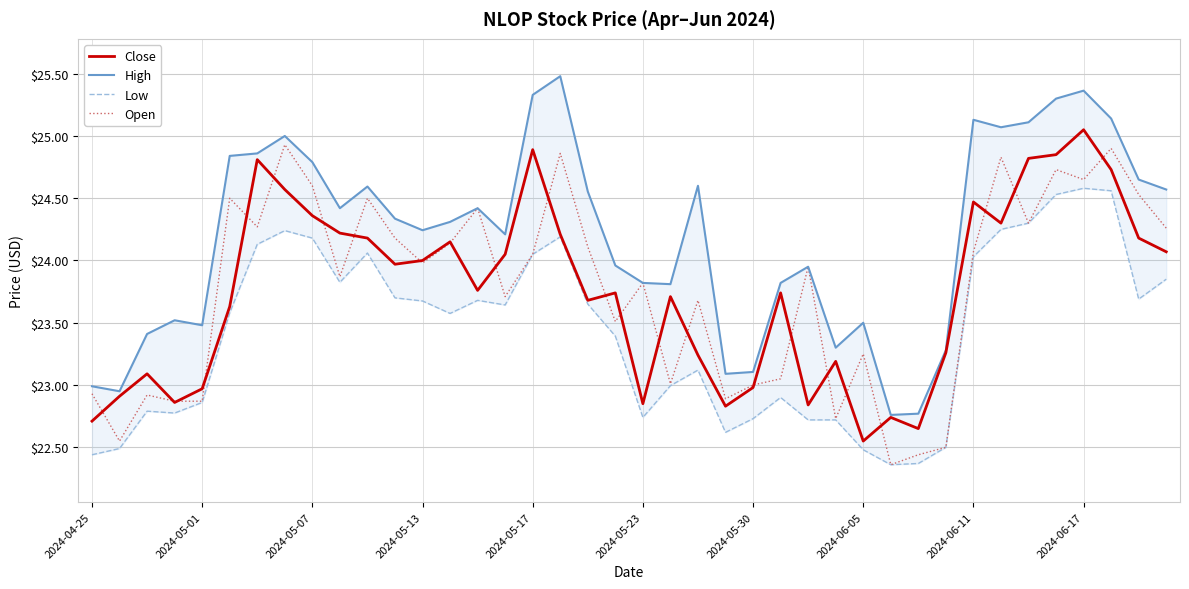

True or false: Low and Open cross at least once.

False